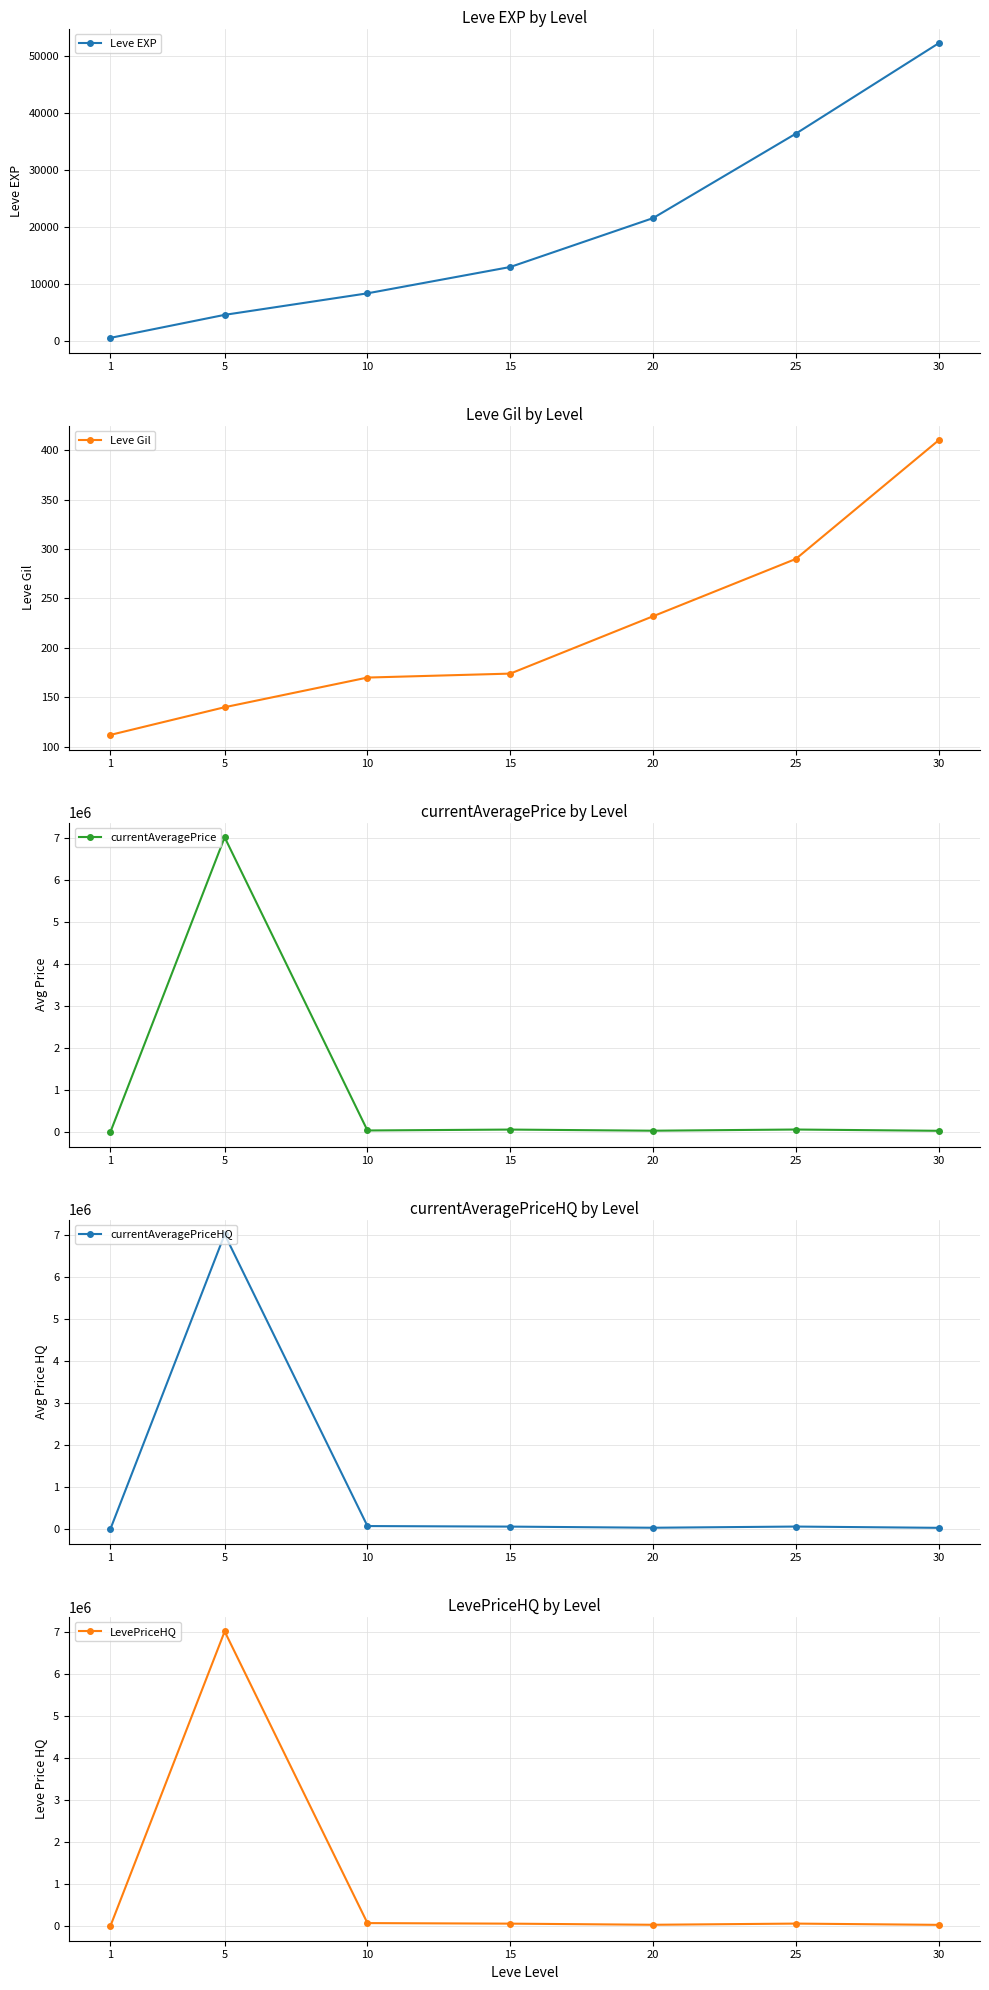

True or false: Leve Gil and currentAveragePriceHQ cross at least once.

False